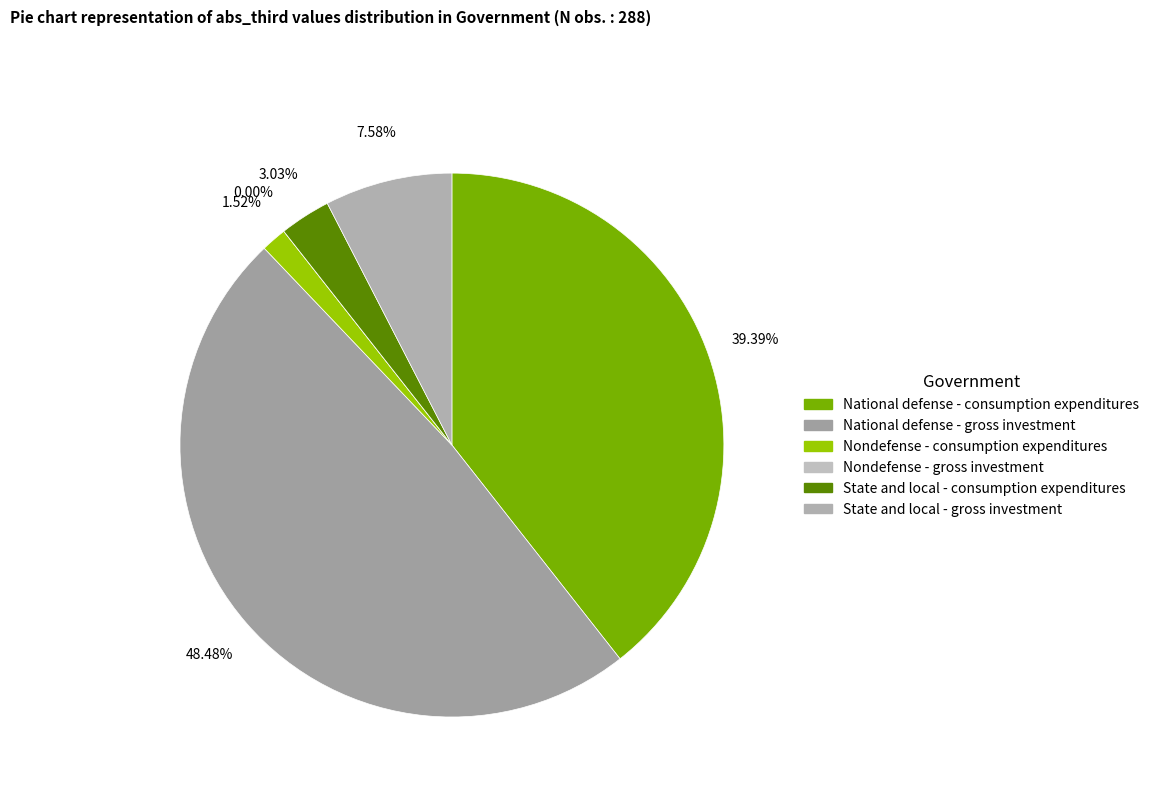

Count the number of slices in the pie.

6